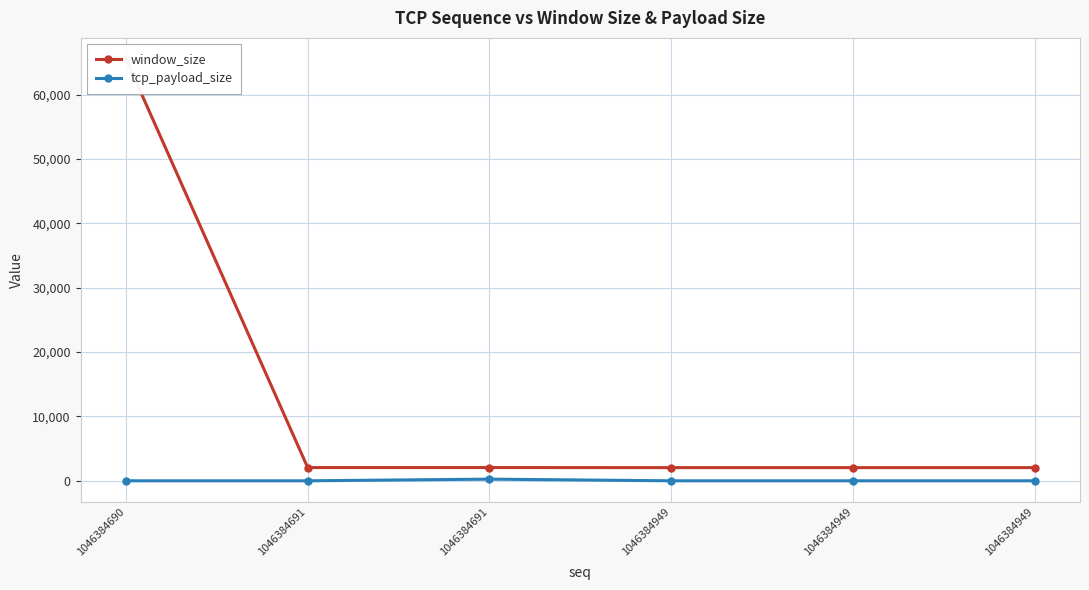

True or false: window_size and tcp_payload_size intersect in this chart.

False